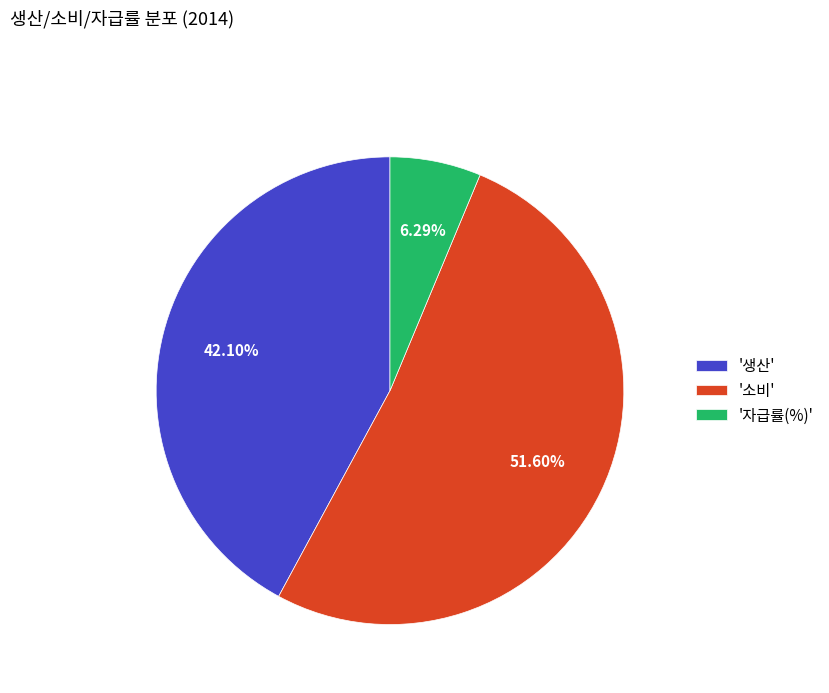

Count the number of slices in the pie.

3